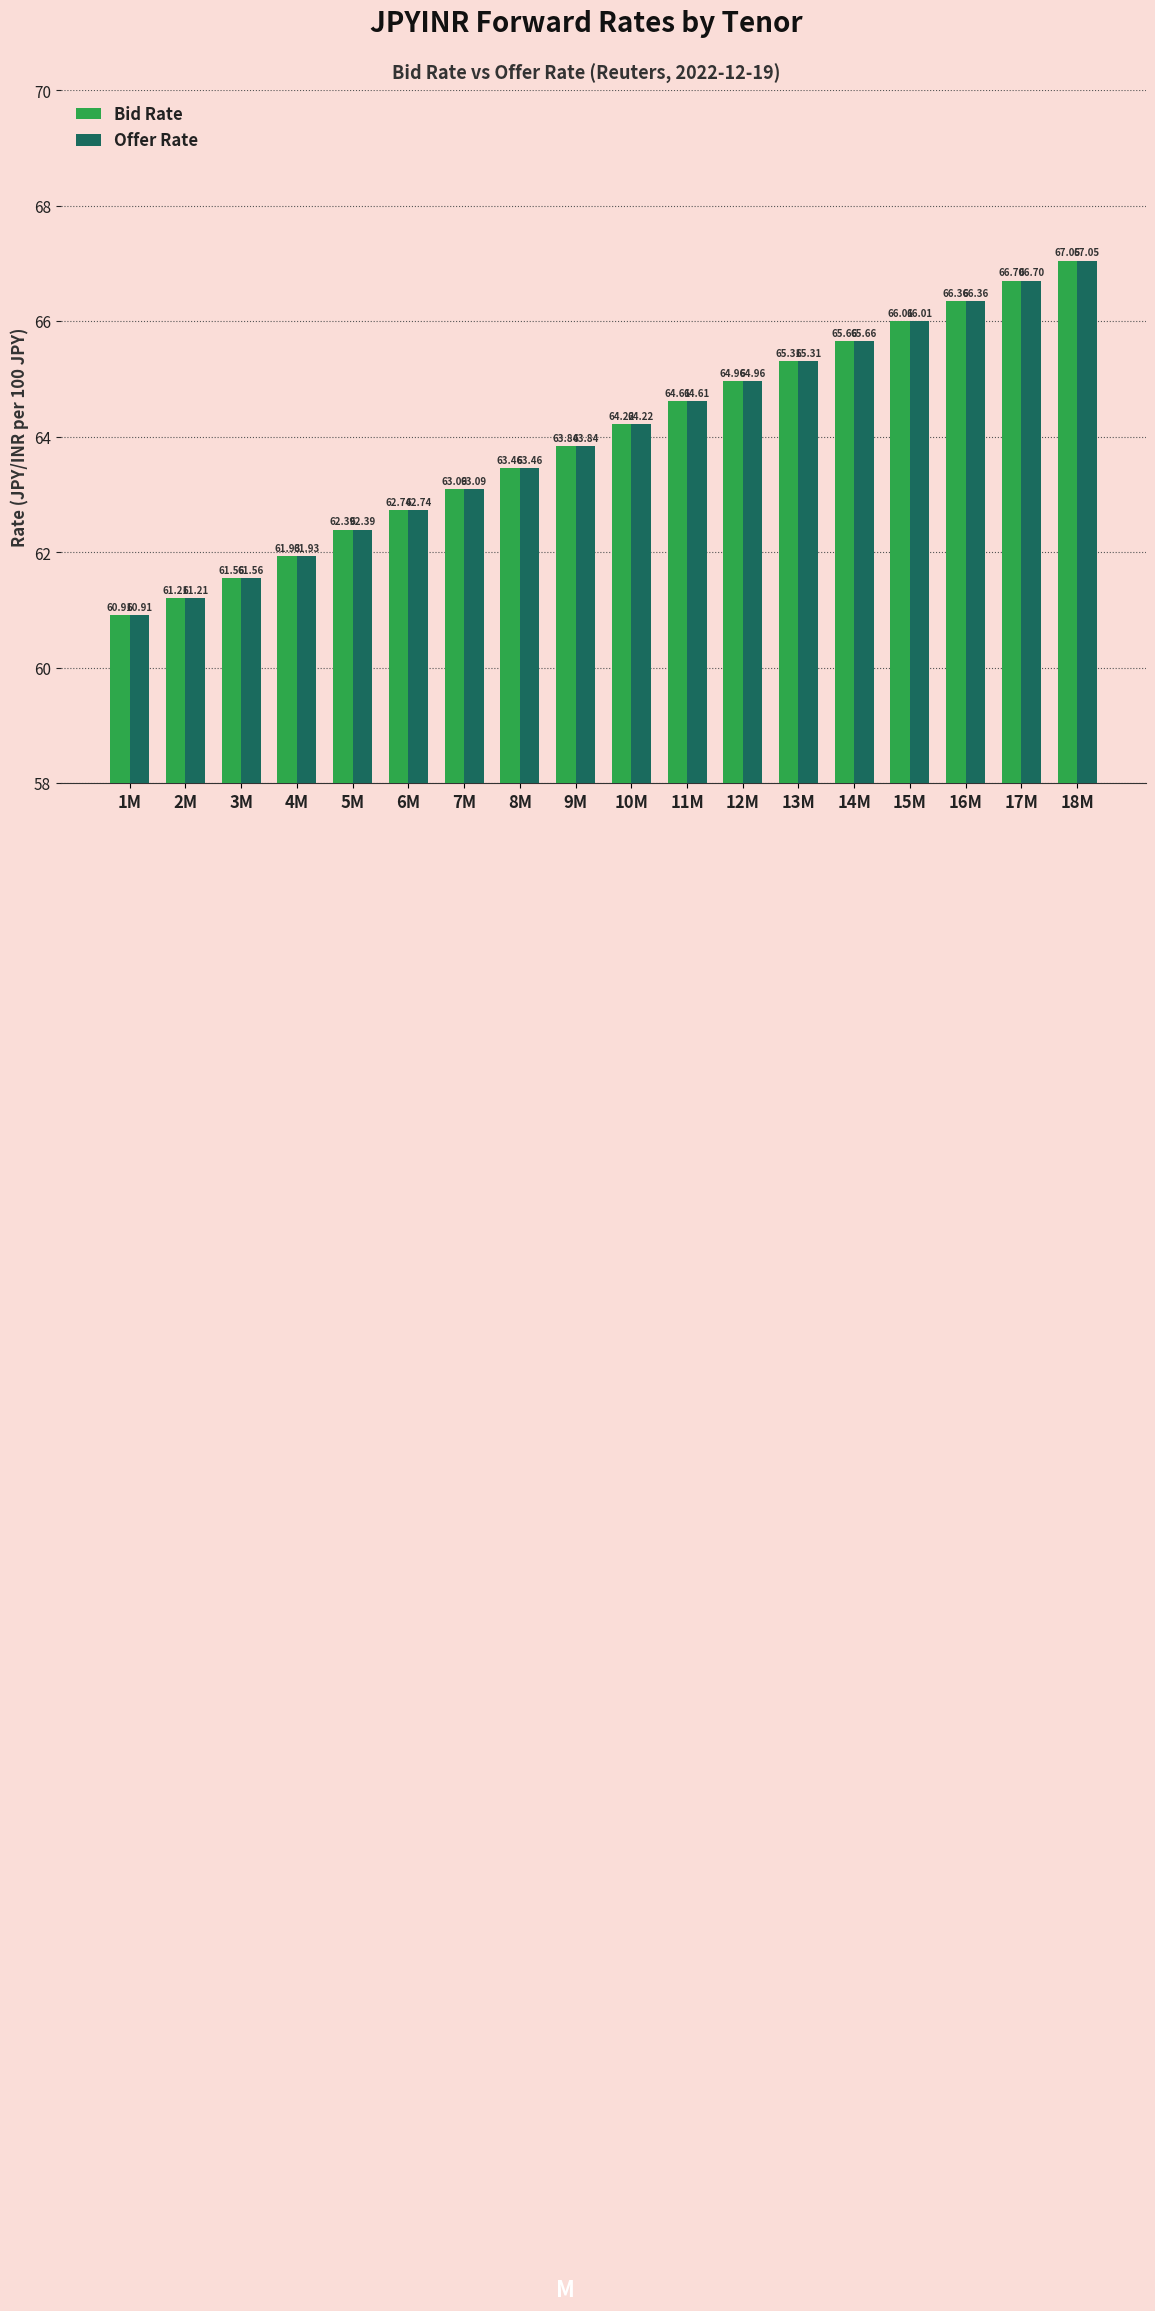

The Bid Rate series shows 13.7 at 12M. True or false?

False